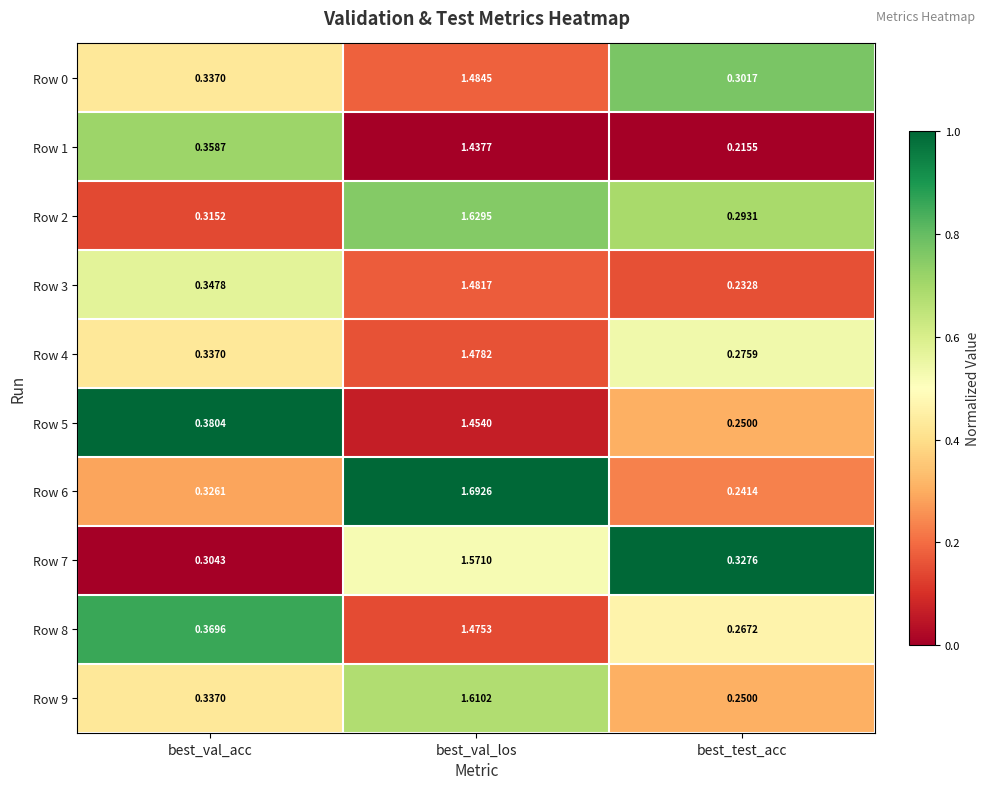

At which category is the sum across all series the highest?

best_val_los